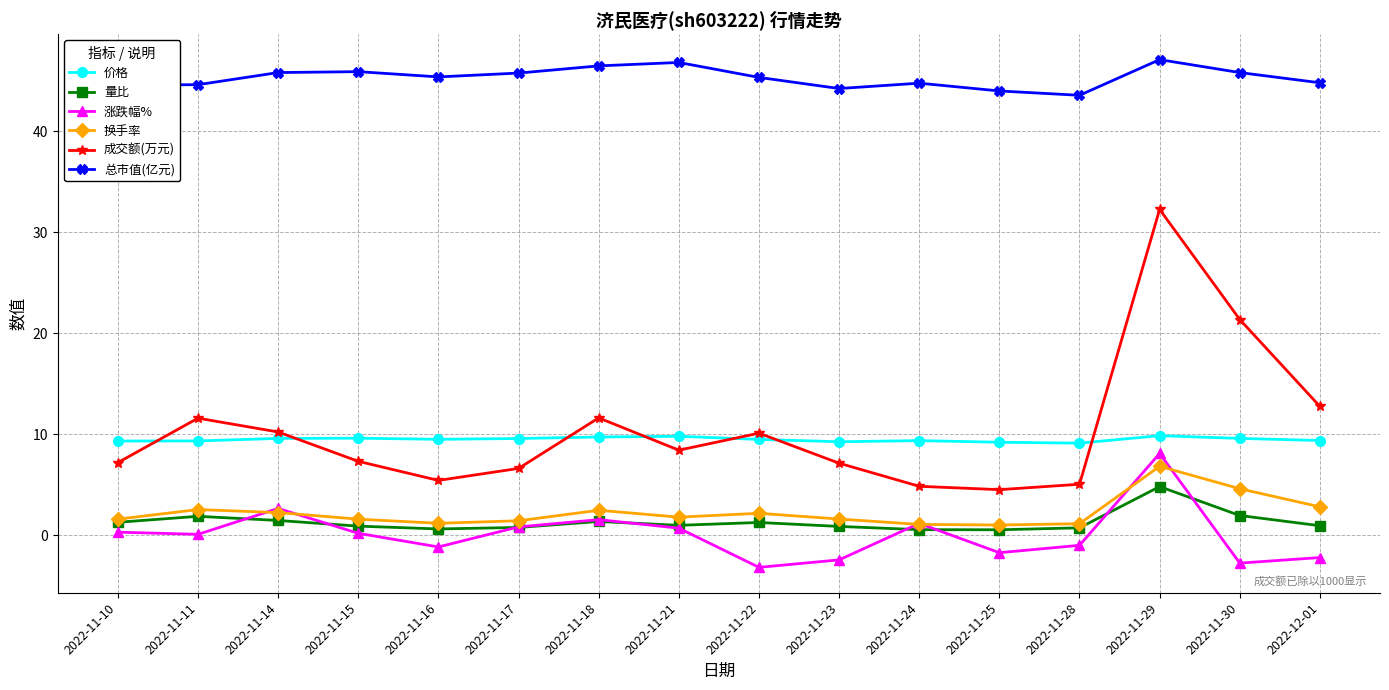

What is the total value across all series at 2022-11-28?

58.7